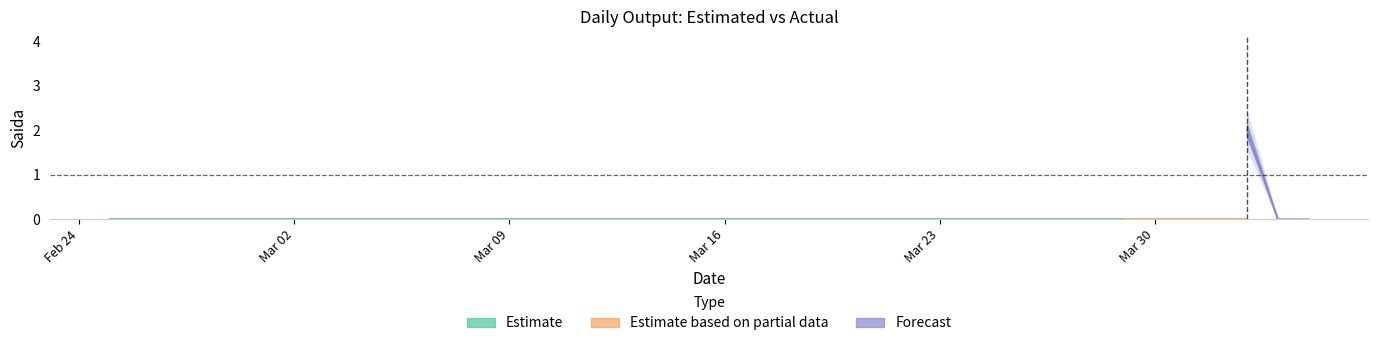

Does the chart have visible grid lines?

No